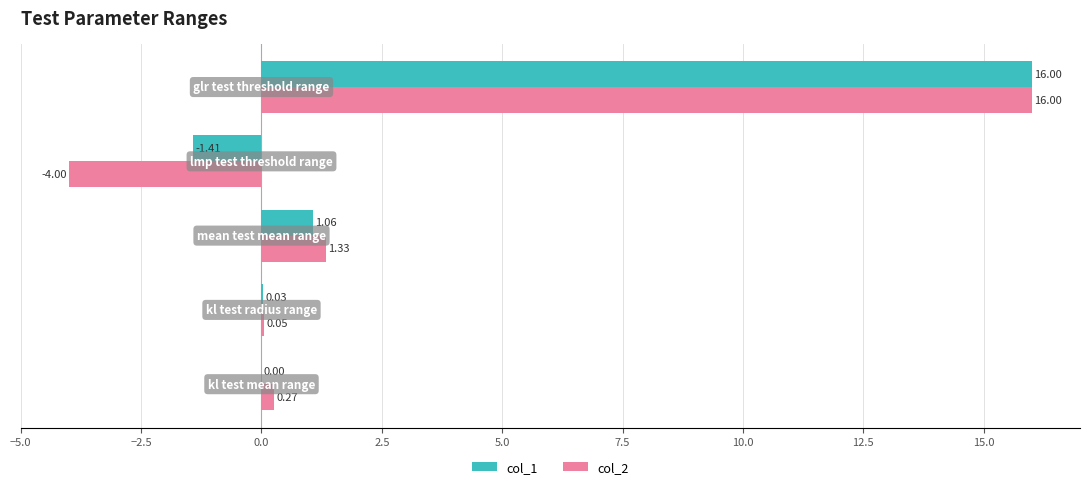

How many distinct data groups are displayed?

2